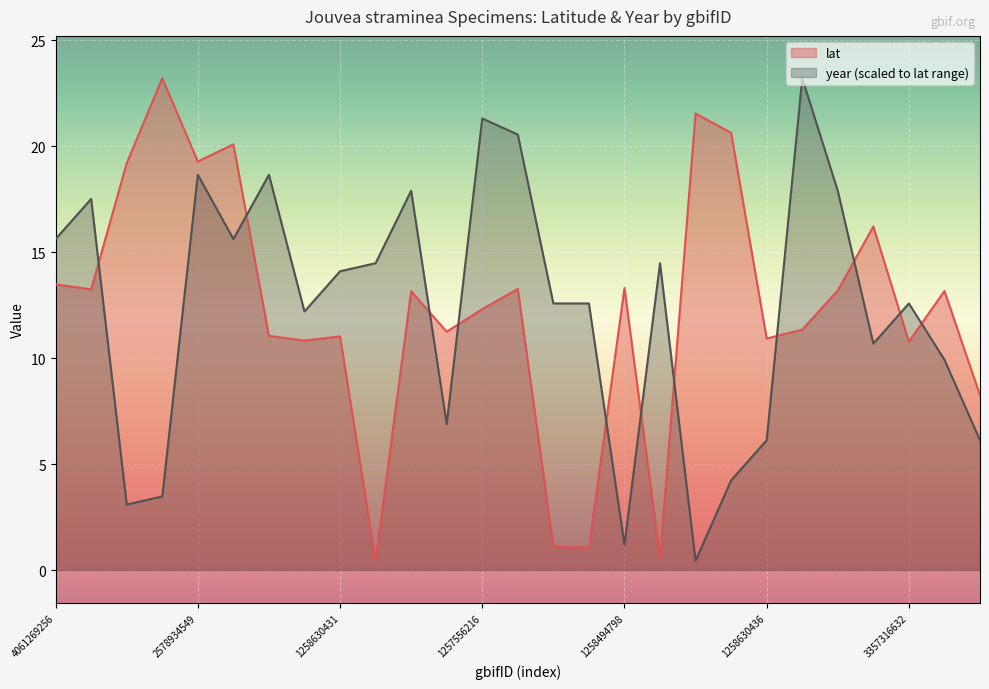

What are all the series names shown in the legend?

lat, year (scaled to lat range)